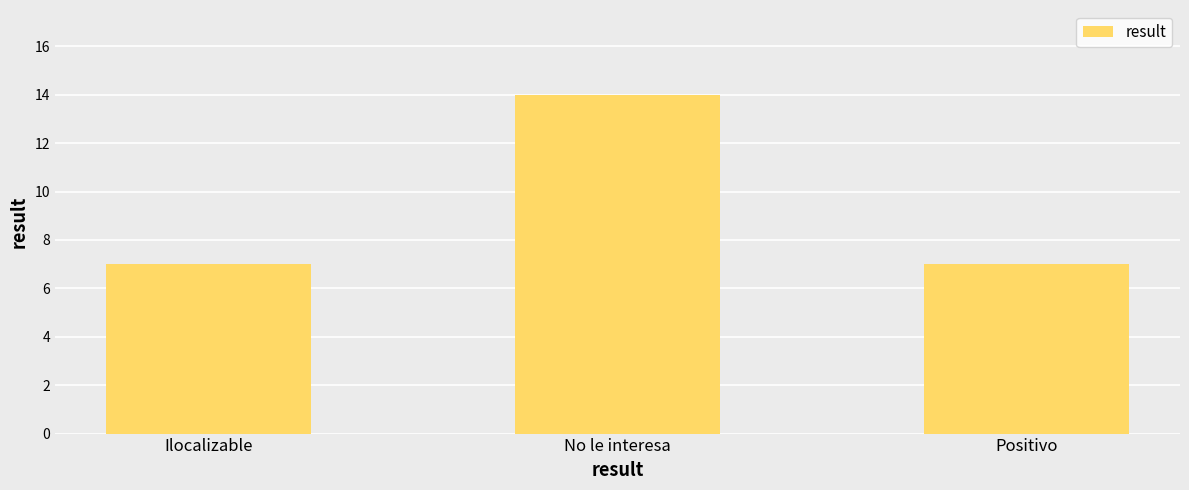

What is the change in value from No le interesa to Positivo?

-7